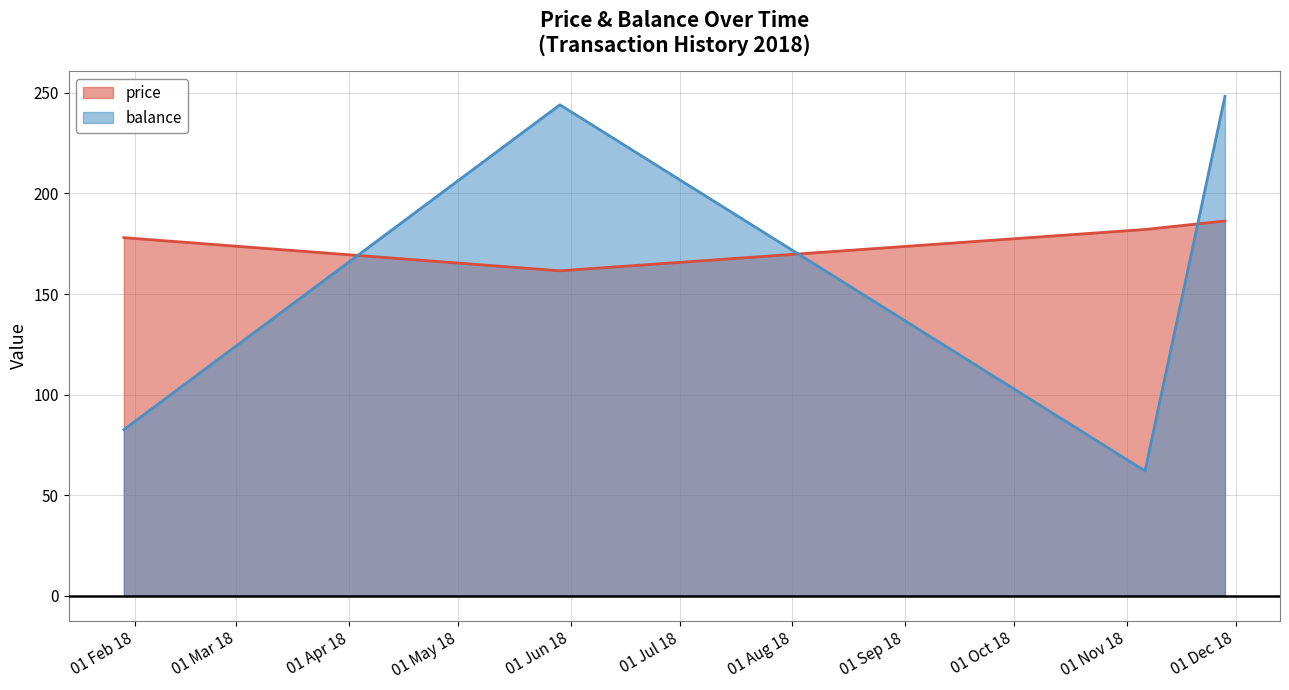

The value of balance at 2018-05-29 is 244.1. True or false?

True